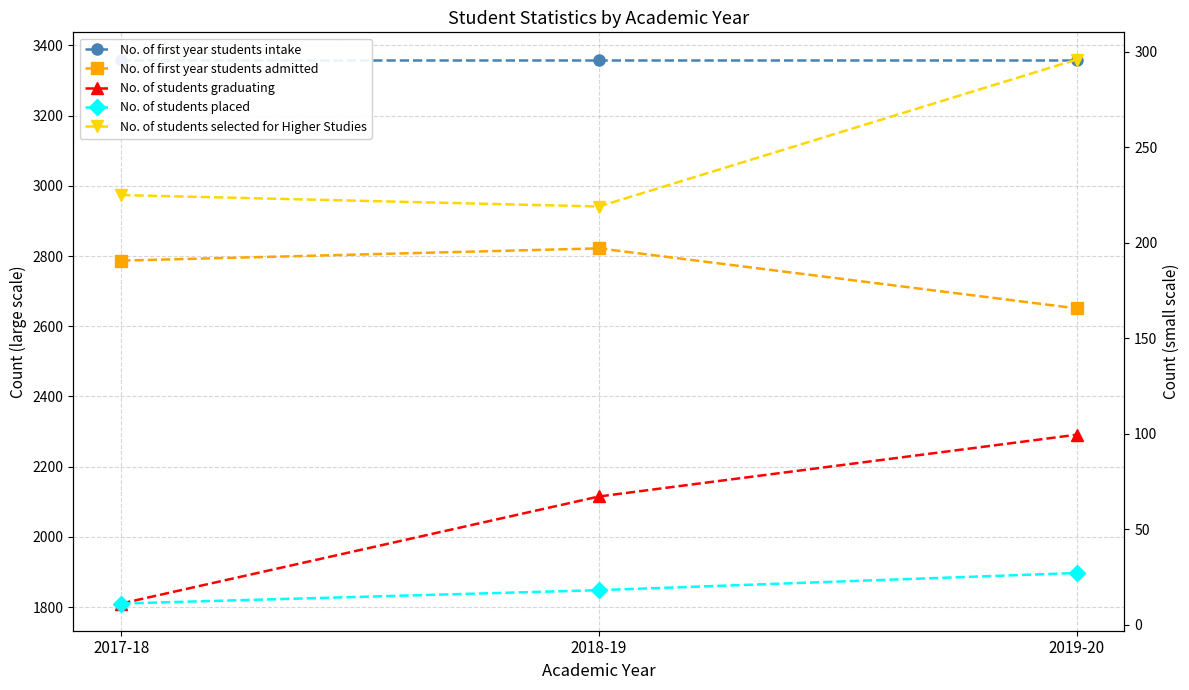

Which category has the highest value in the No. of students placed series?

2019-20